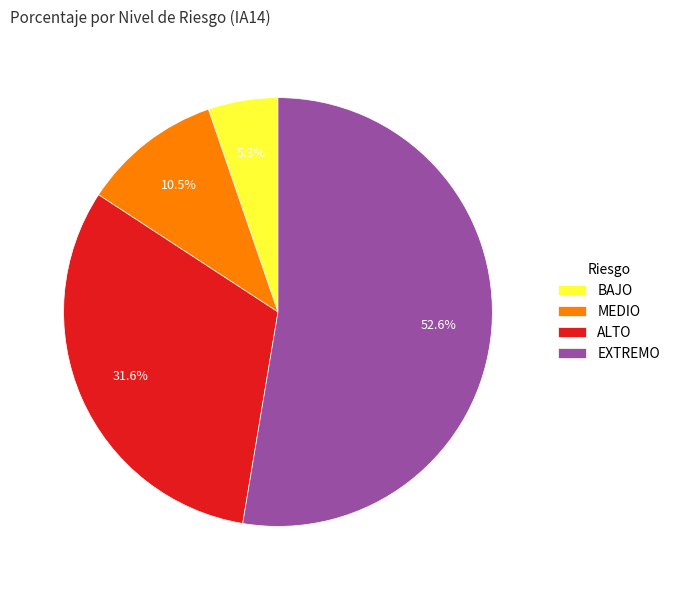

Which has a higher value, ALTO or MEDIO?

ALTO